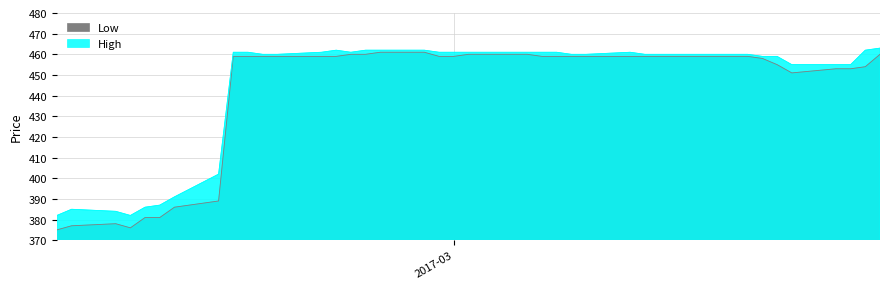

List the series in order of their peak value, highest first.

High, Low